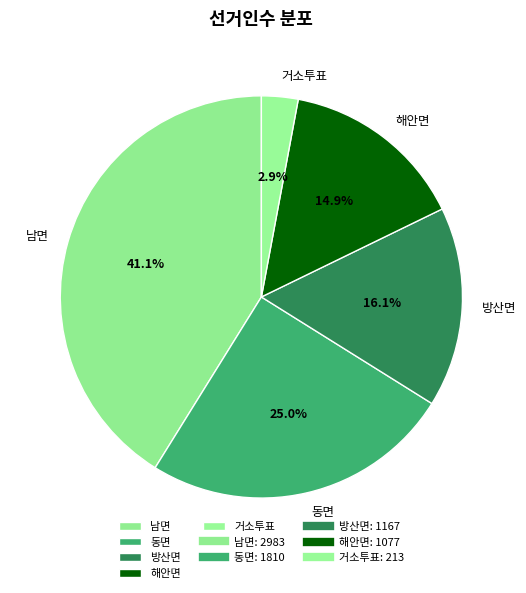

Combined, what portion of the pie is 거소투표 and 해안면?

17.8%